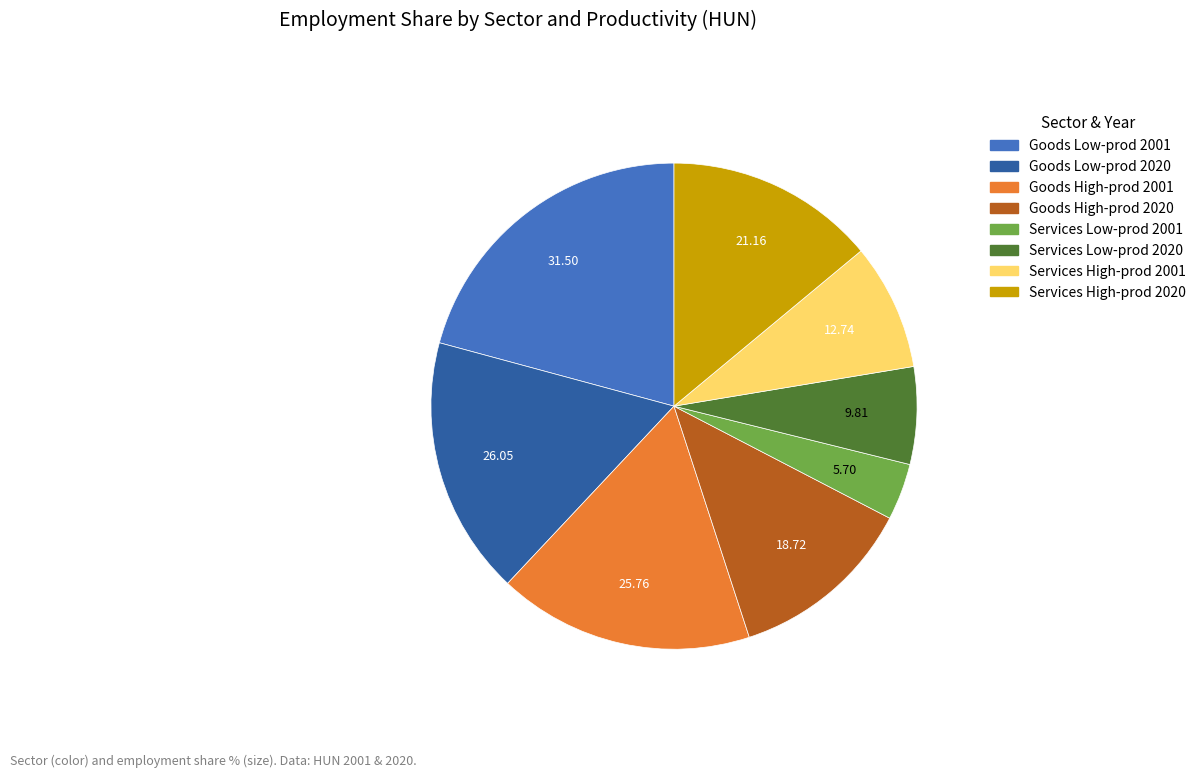

Does any single category account for the majority?

No